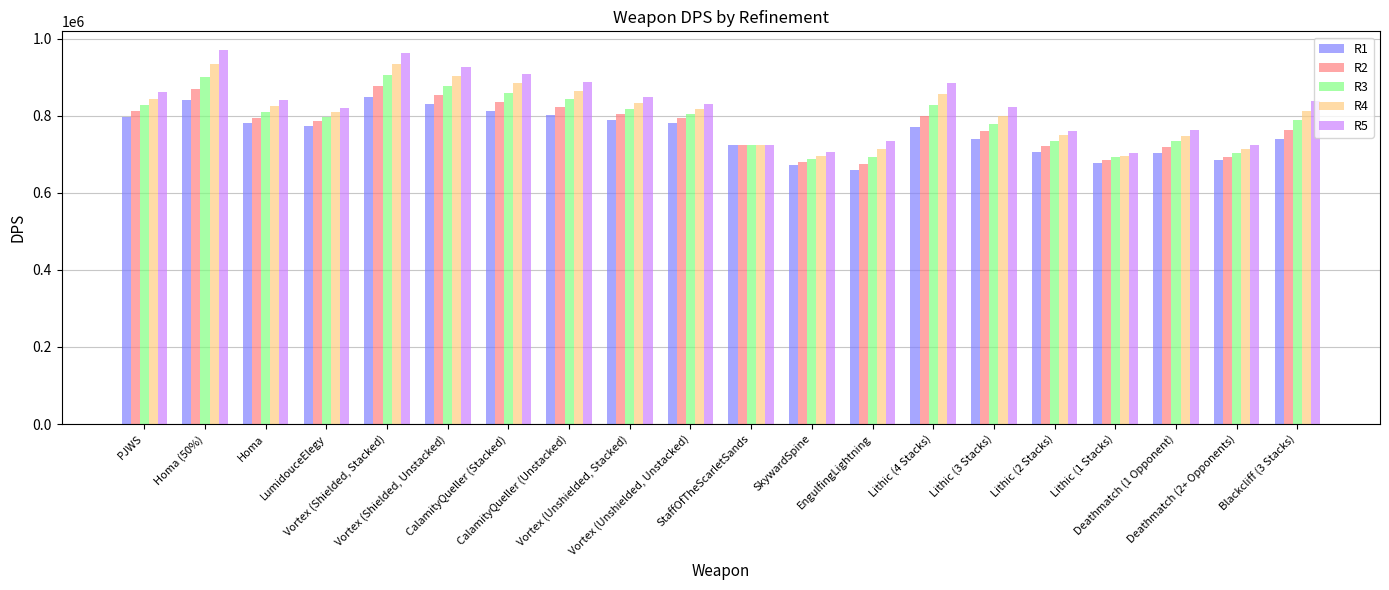

What is the total value across all series at Vortex (Unshielded, Stacked)?

4095130.0